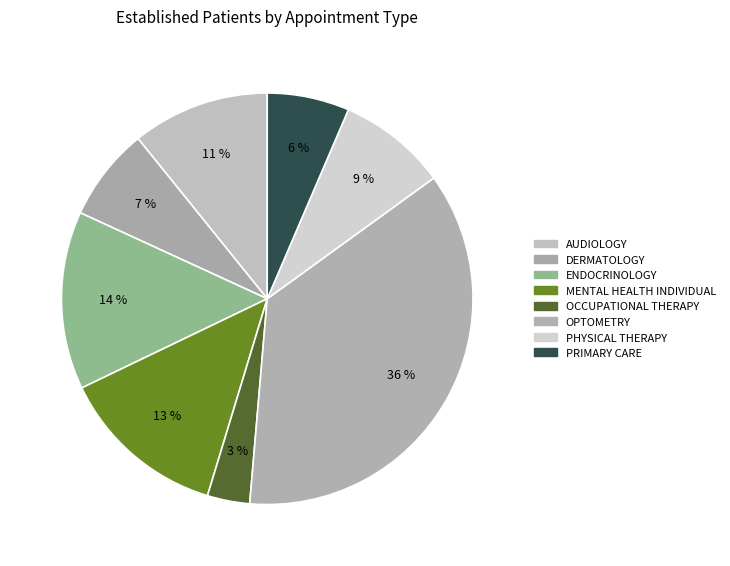

Rank the categories by value from lowest to highest.

OCCUPATIONAL THERAPY, PRIMARY CARE, DERMATOLOGY, PHYSICAL THERAPY, AUDIOLOGY, MENTAL HEALTH INDIVIDUAL, ENDOCRINOLOGY, OPTOMETRY